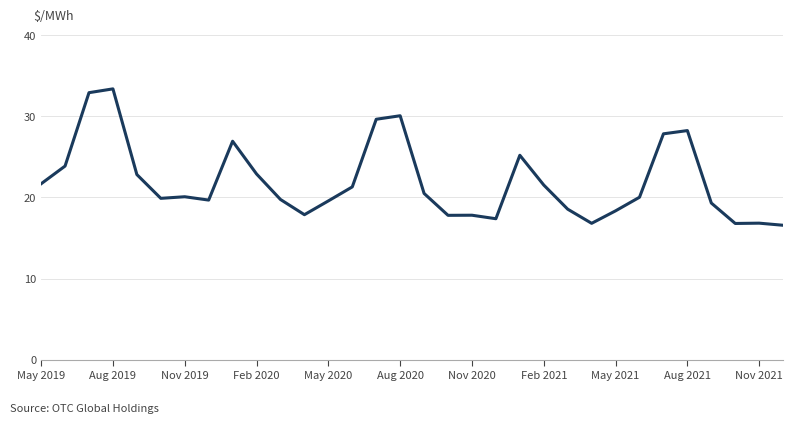

What is the smallest value displayed?

16.6